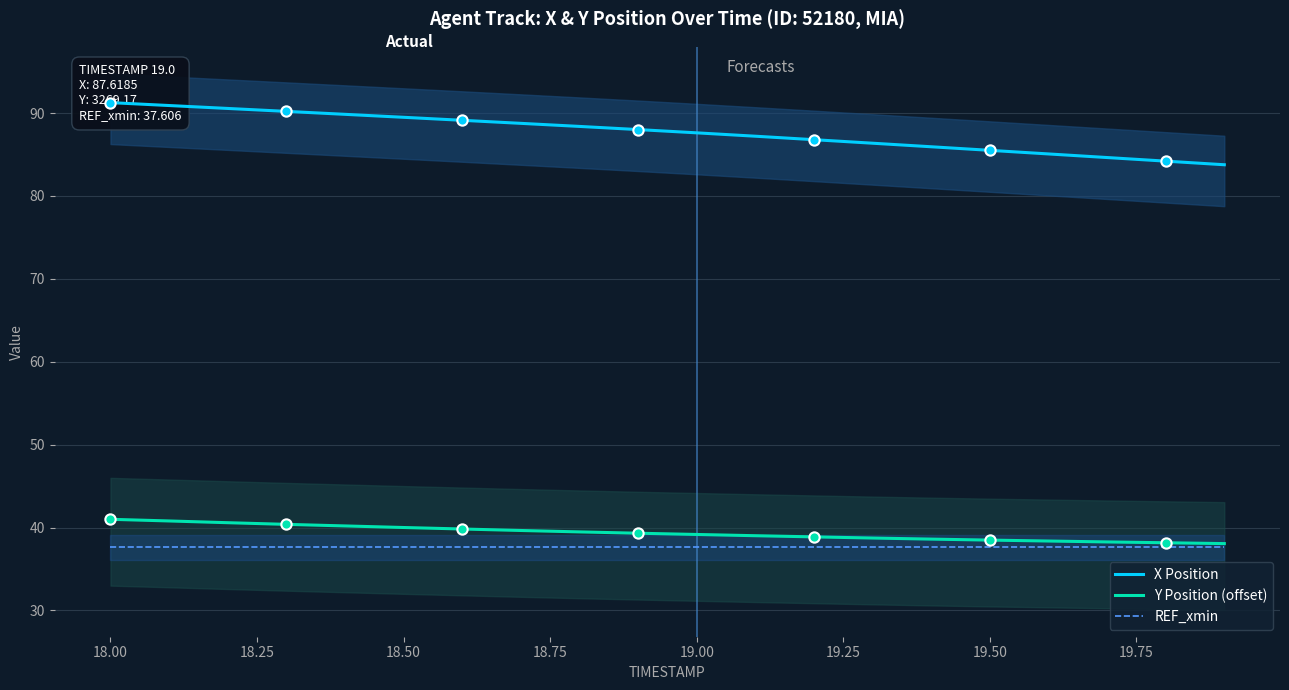

What is the lowest value of the Y Position (offset) series?

38.1